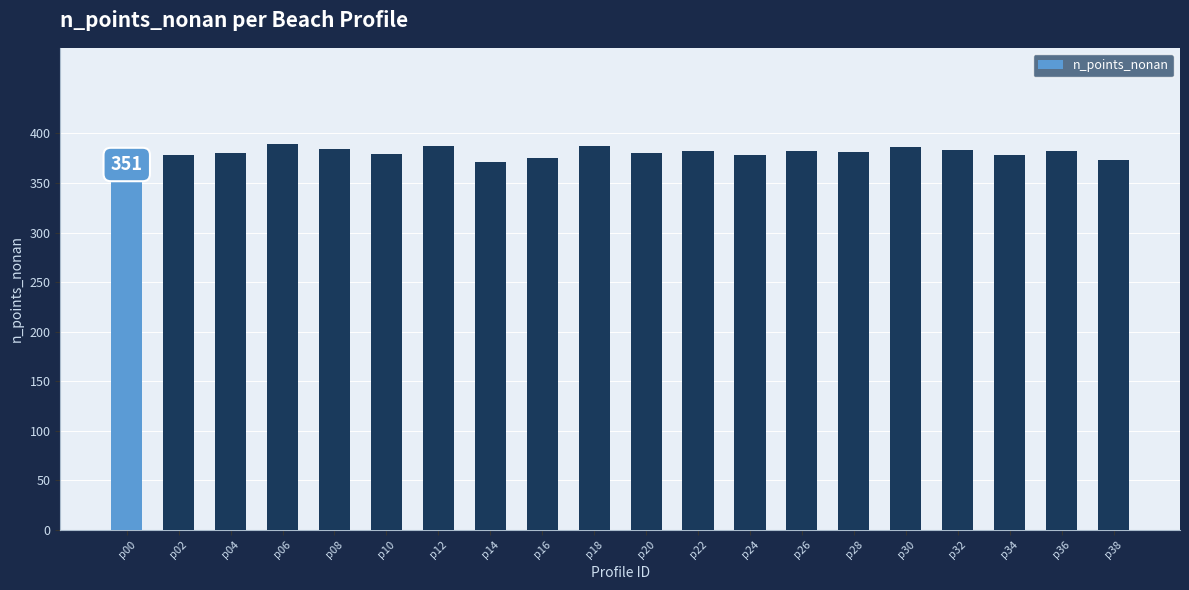

True or false: the data shows 383 at p32.

True